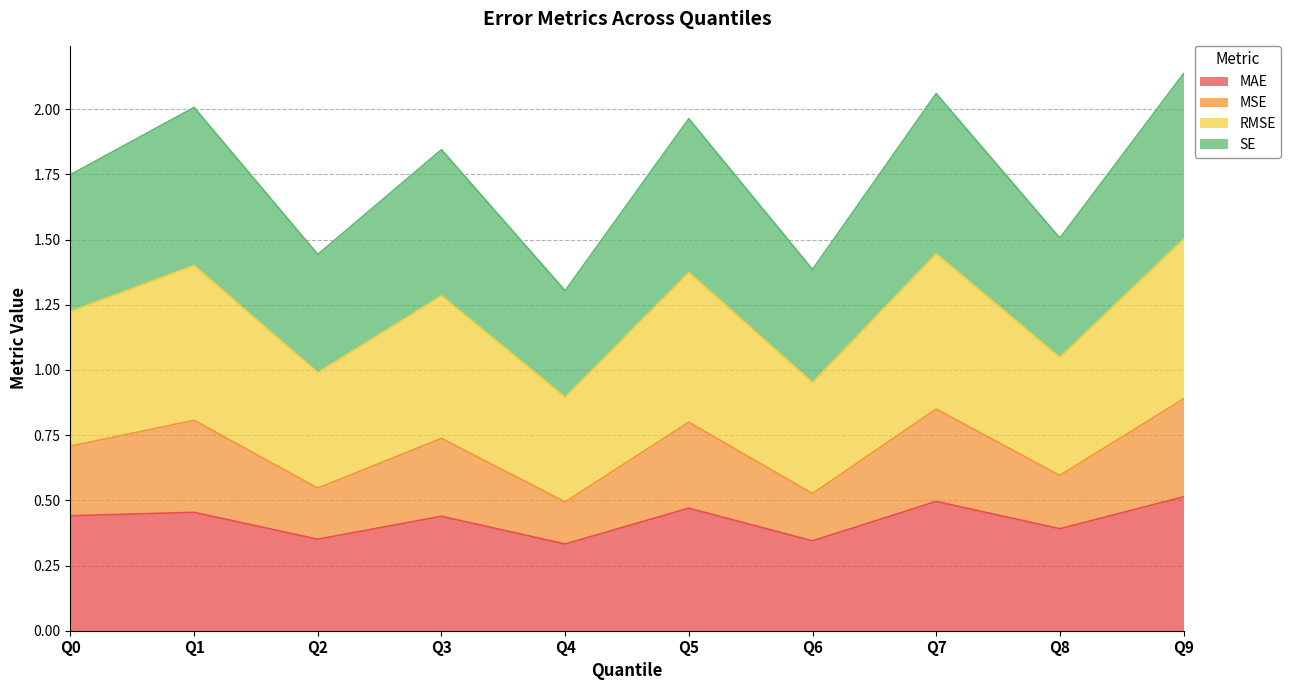

What is the value of the SE point at the 7th from the left?

0.5